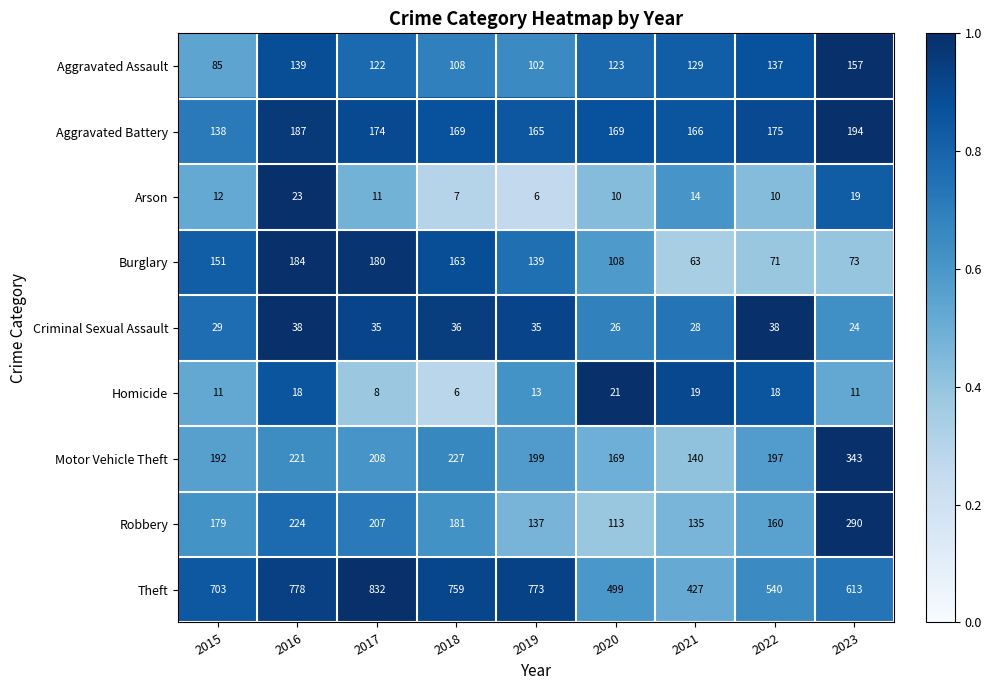

What is the total value across all series at 2022?

1346